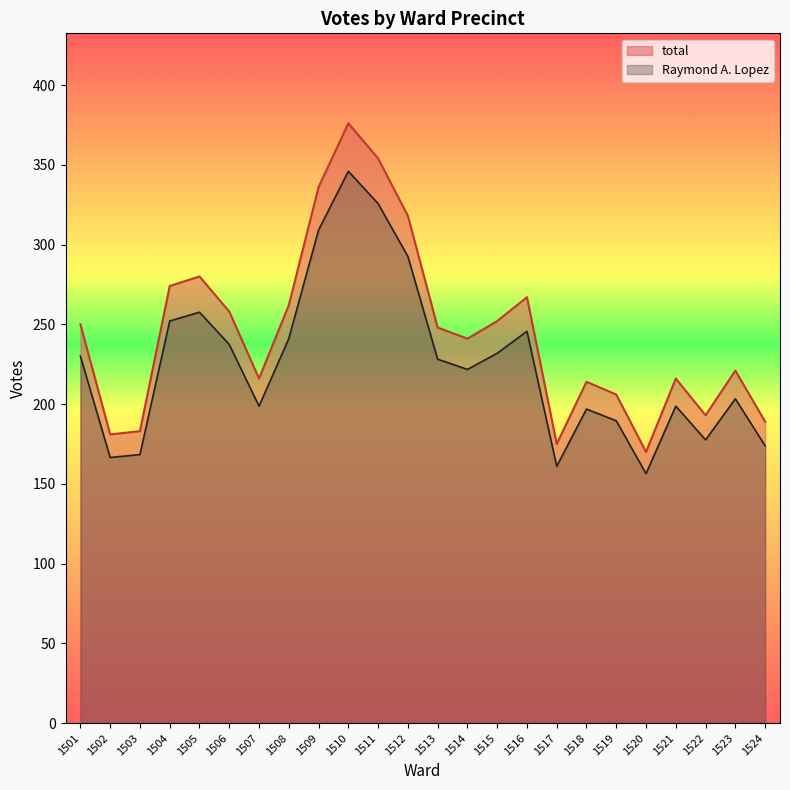

What is the sum of the Raymond A. Lopez values at 1502 and 1518?

363.4